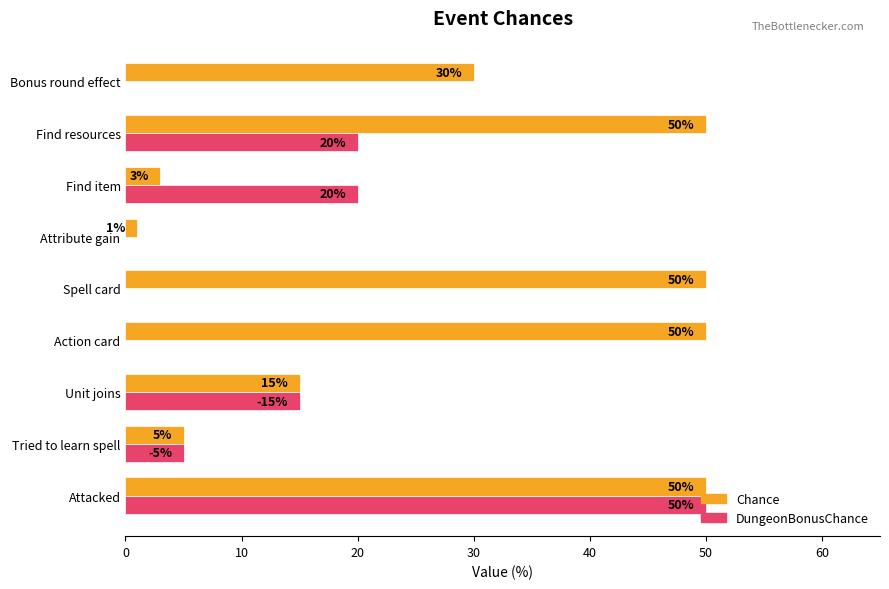

What is the greatest value displayed?

50